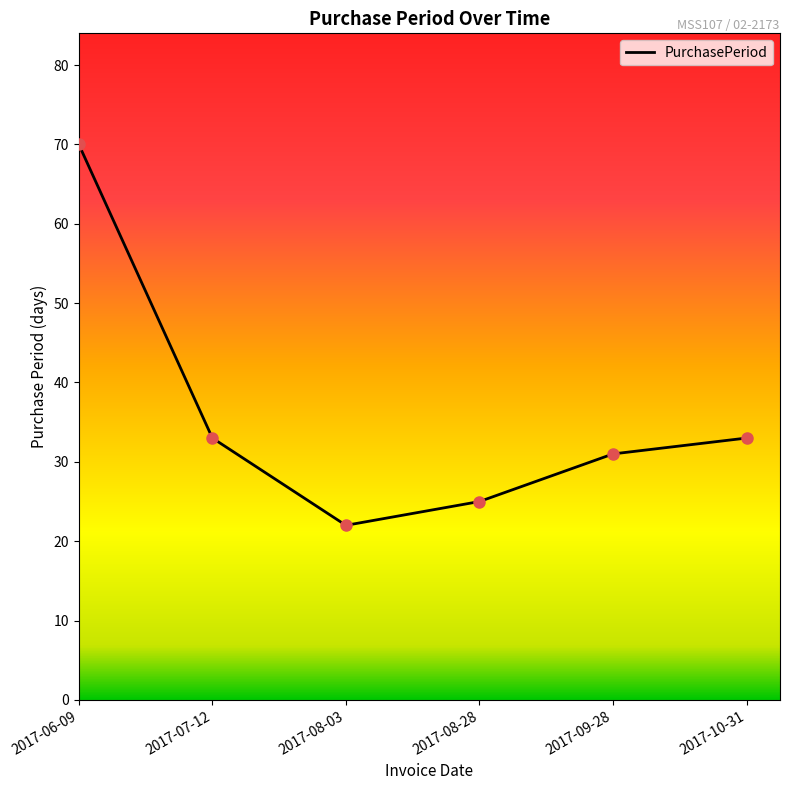

What is the ratio of the value at 2017-08-28 to the value at 2017-10-31?

0.8